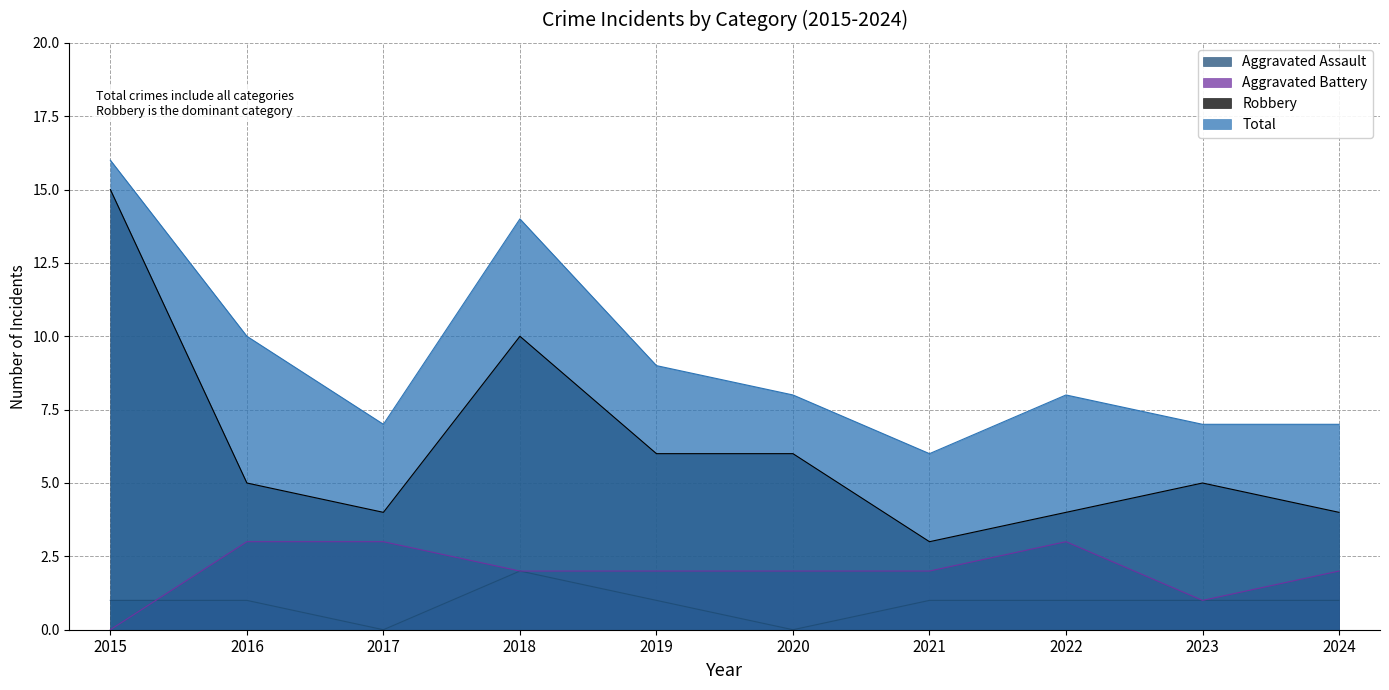

True or false: Total and Aggravated Battery intersect in this chart.

False